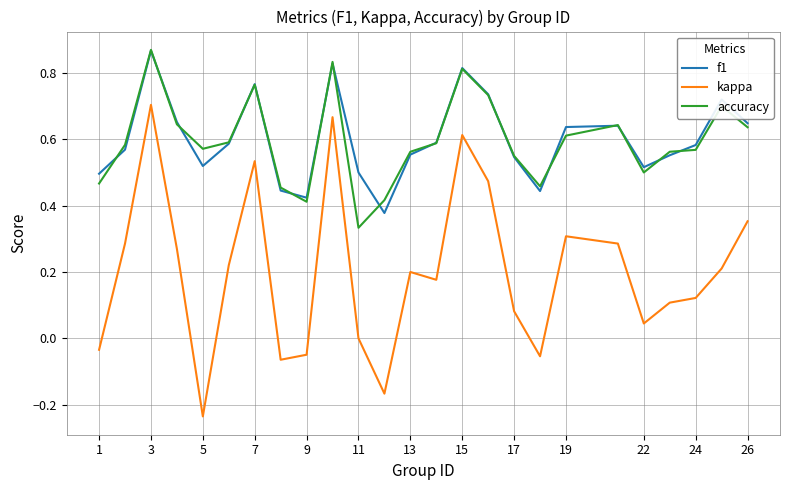

True or false: kappa and accuracy cross at least once.

False